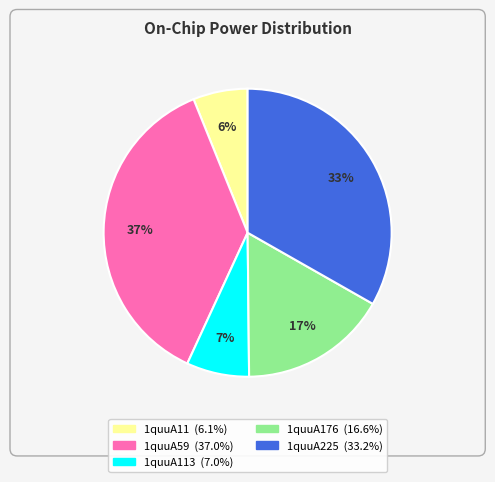

Does any single category account for the majority?

No